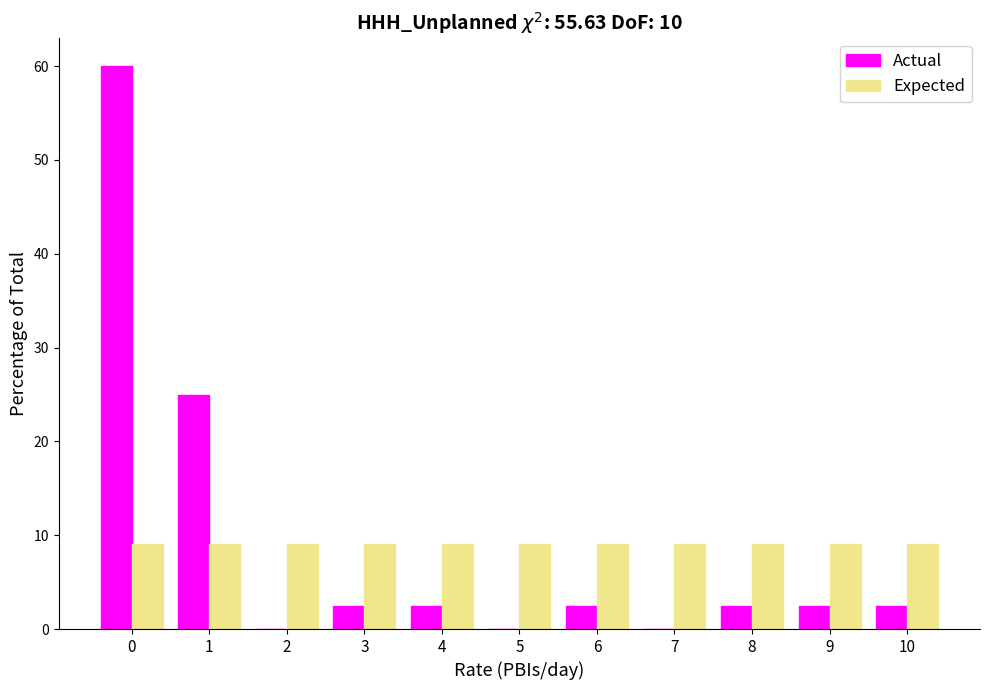

Reading left to right, what are all the values shown in this chart?

Actual: 0=60.0	1=25.0	2=0.0	3=2.5	4=2.5	5=0.0	6=2.5	7=0.0	8=2.5	9=2.5	10=2.5
Expected: 0=9.1	1=9.1	2=9.1	3=9.1	4=9.1	5=9.1	6=9.1	7=9.1	8=9.1	9=9.1	10=9.1